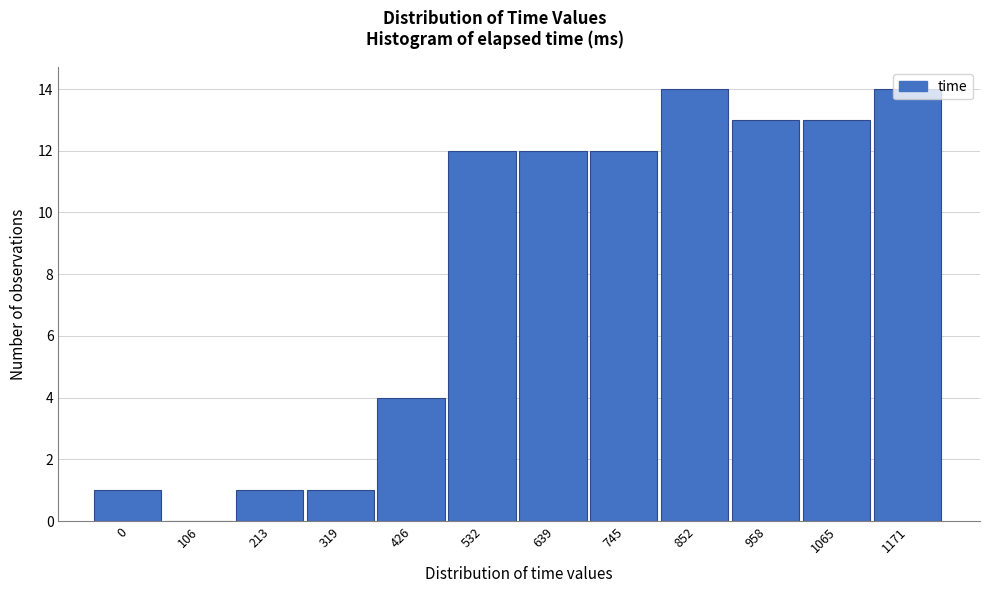

What is the change in value from 213 to 639?

+11